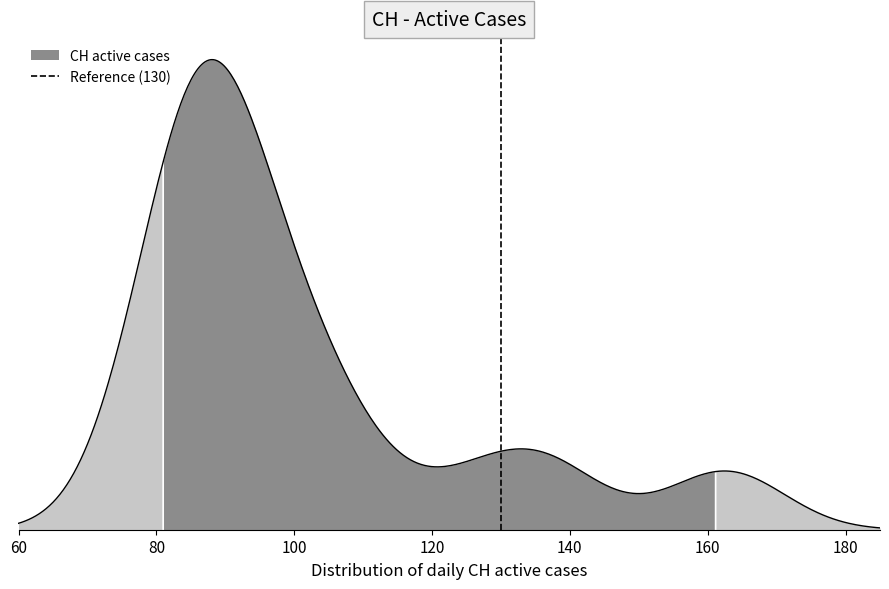

Between 60 and 80, which is larger?

80